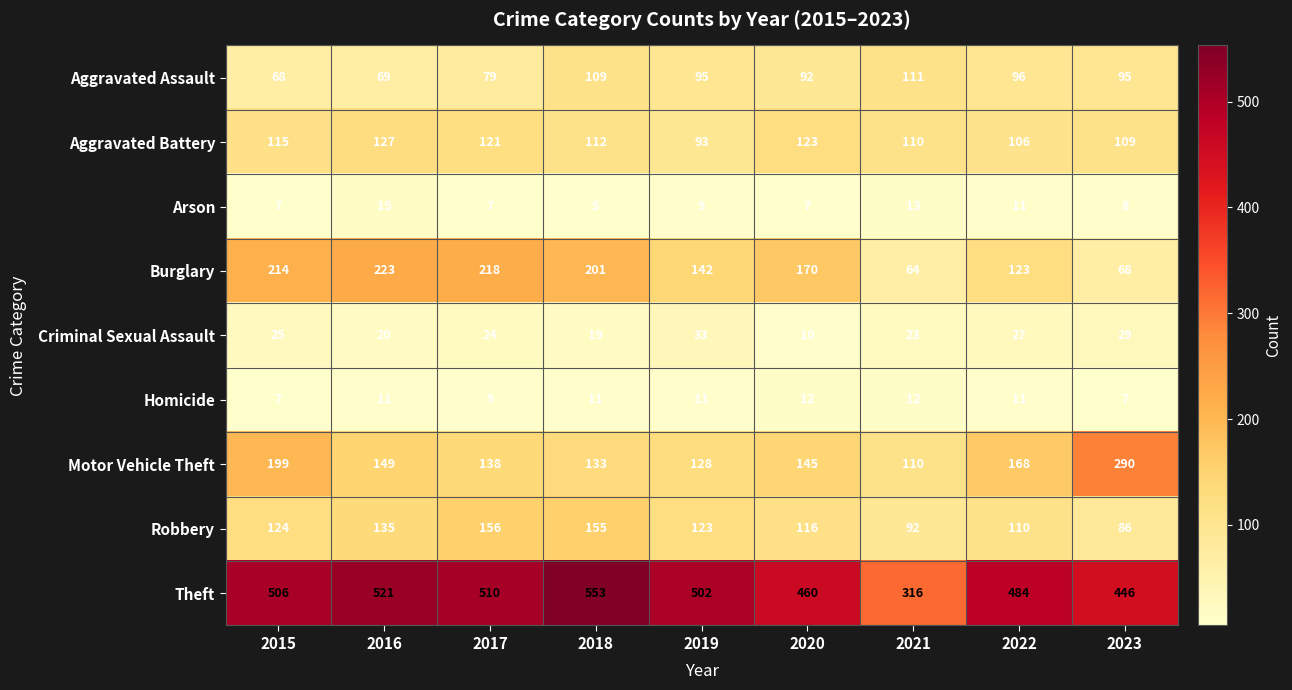

Which series has the largest range (max minus min)?

Theft